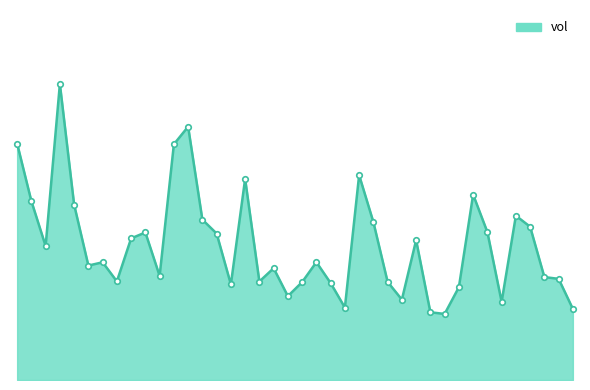

Reading left to right, extract all data points from this chart.

2021/09/01=800111.4	2021/09/02=605323.5	2021/09/03=453279.2	2021/09/06=1001591.2	2021/09/07=593299.1	2021/09/08=387206.2	2021/09/09=398344.2	2021/09/10=333715.8	2021/09/13=479301.1	2021/09/14=499195.9	2021/09/15=352345.0	2021/09/16=797594.1	2021/09/17=857264.0	2021/09/22=542538.3	2021/09/23=495619.0	2021/09/24=323535.4	2021/09/27=680408.9	2021/09/28=333289.9	2021/09/29=378240.5	2021/09/30=283689.8	2021/10/08=331244.2	2021/10/11=398792.0	2021/10/12=327992.8	2021/10/13=245052.7	2021/10/14=693238.7	2021/10/15=534452.1	2021/10/18=331889.9	2021/10/19=272025.6	2021/10/20=473203.4	2021/10/21=229225.7	2021/10/22=223533.1	2021/10/25=313925.9	2021/10/26=627433.0	2021/10/27=500513.2	2021/10/28=264435.9	2021/10/29=555966.7	2021/11/01=518636.7	2021/11/02=348263.2	2021/11/03=342279.1	2021/11/04=240396.6